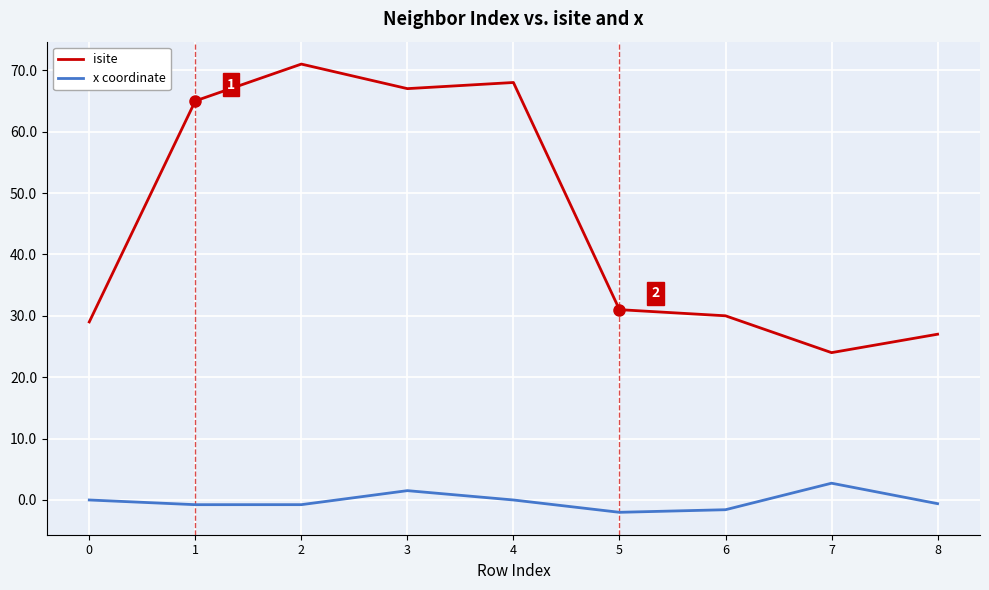

What is the difference between the second highest and minimum values in the isite series?

44.0